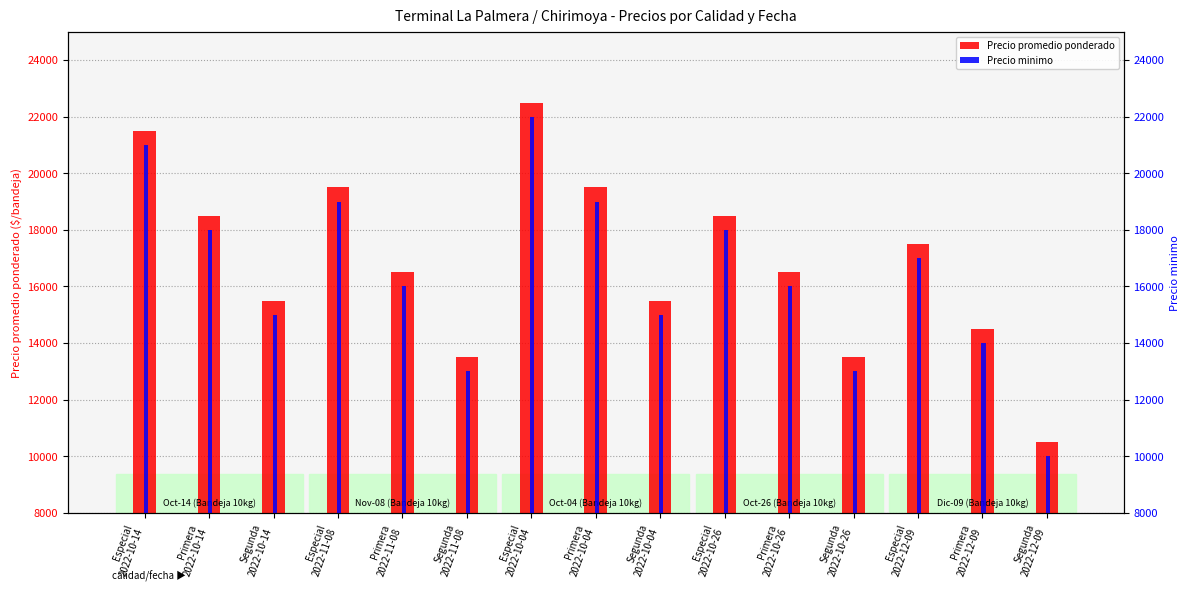

What is the highest value of the Precio promedio ponderado series?

22500